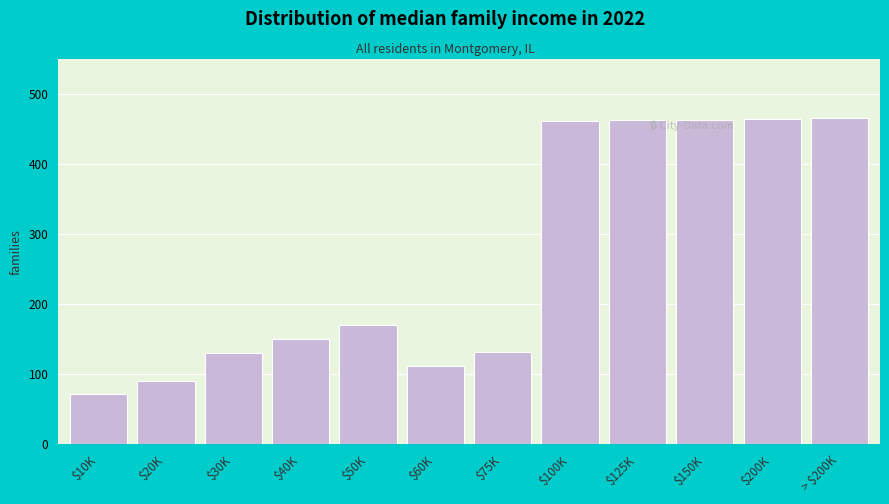

What is the sum of all values?

3180